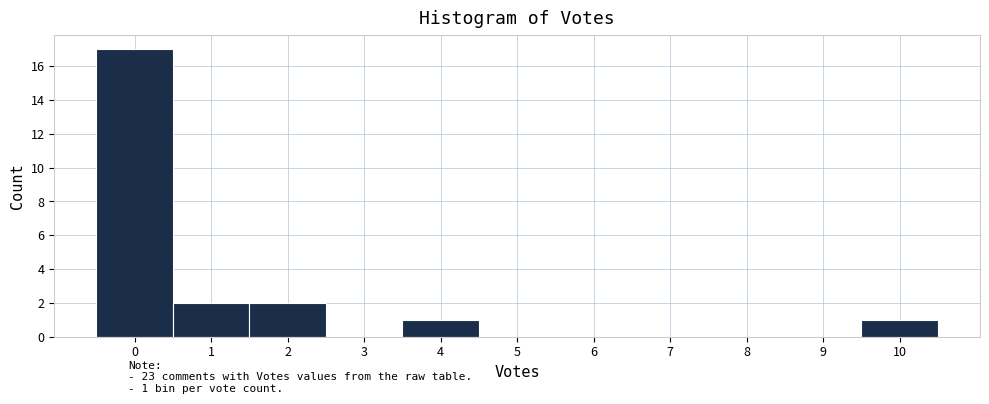

Which range on the x-axis has the tallest bar?

-0.5 to 0.5